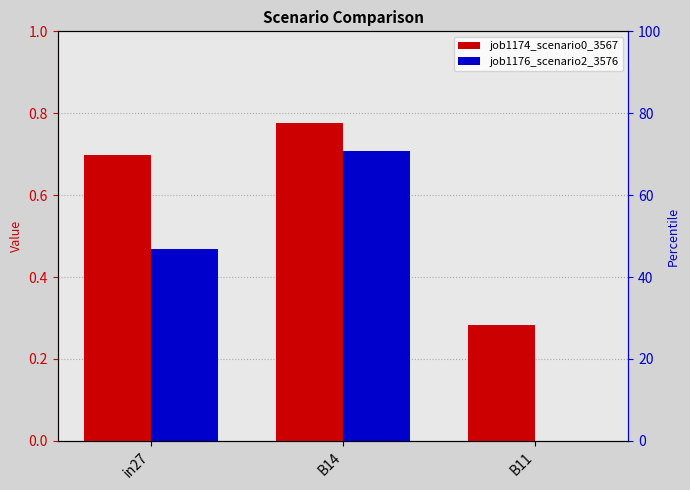

What is the difference between the maximum and second lowest values in the job1174_scenario0_3567 series?

0.1